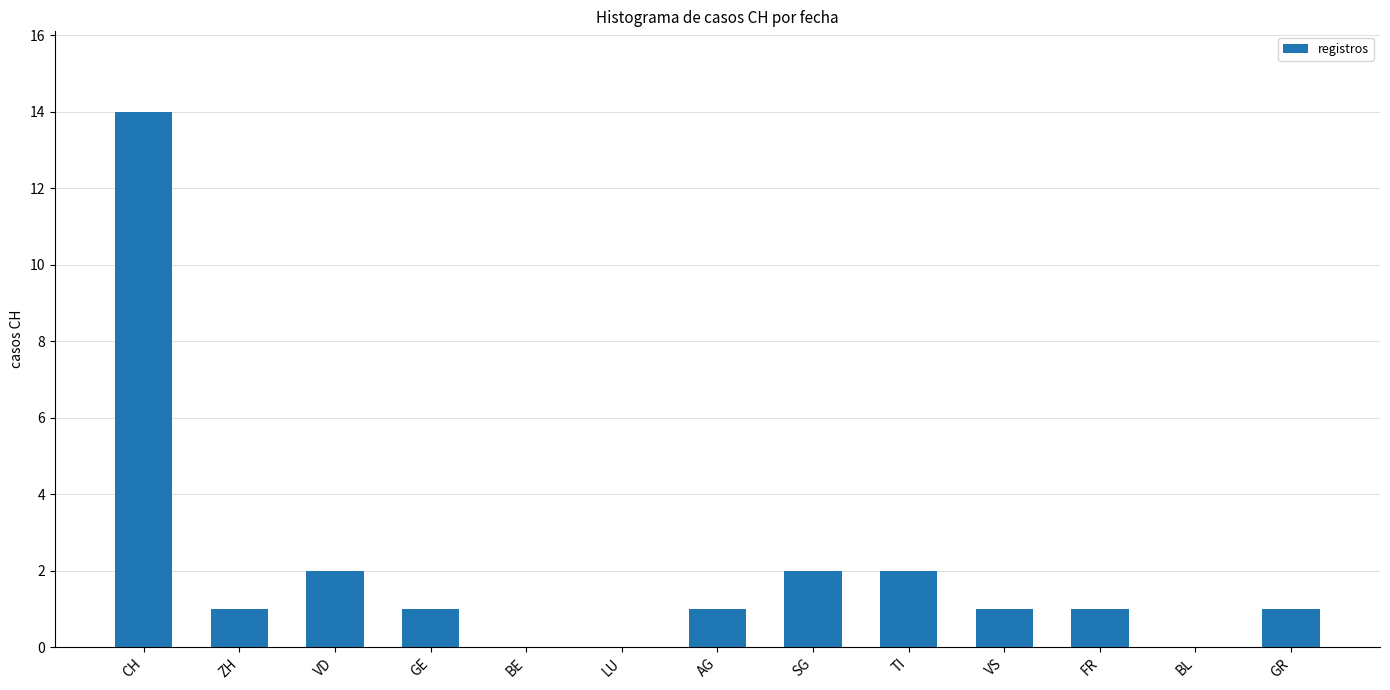

Where does the data first go above 1?

CH